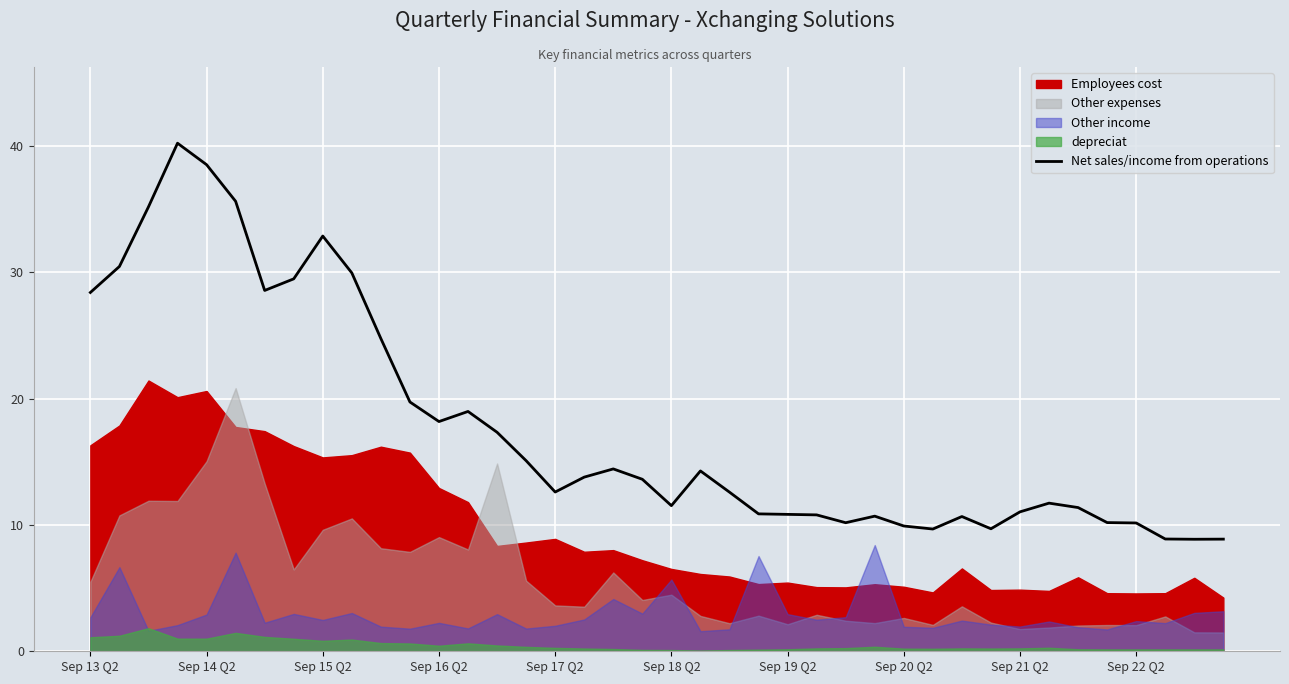

What is the average value?

17.8